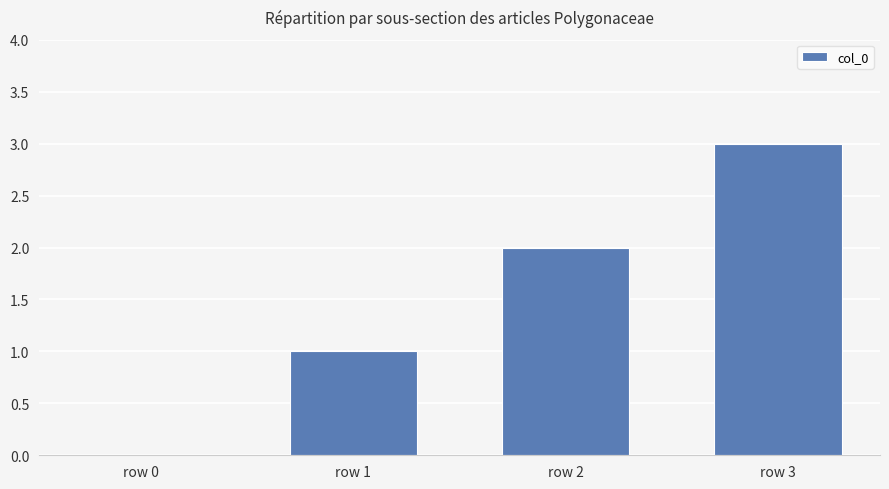

At which category does the chart reach its peak across all series?

row 3